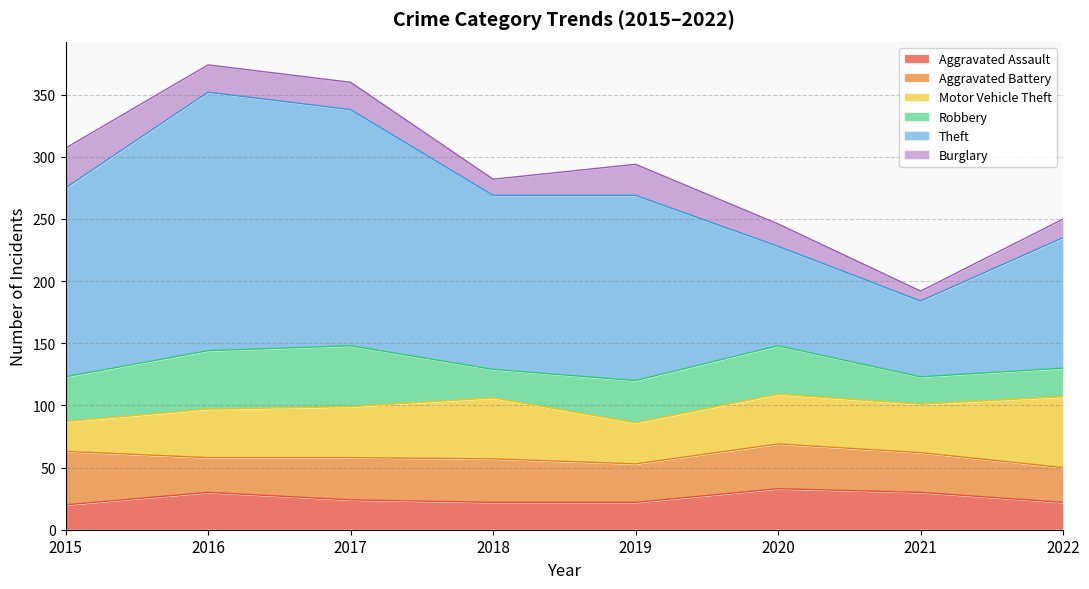

Which series has the largest range (max minus min)?

Theft